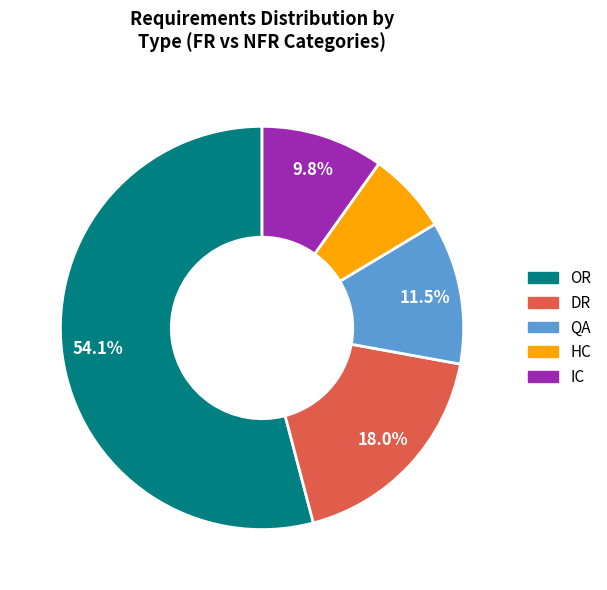

Is there a majority slice in this chart?

Yes